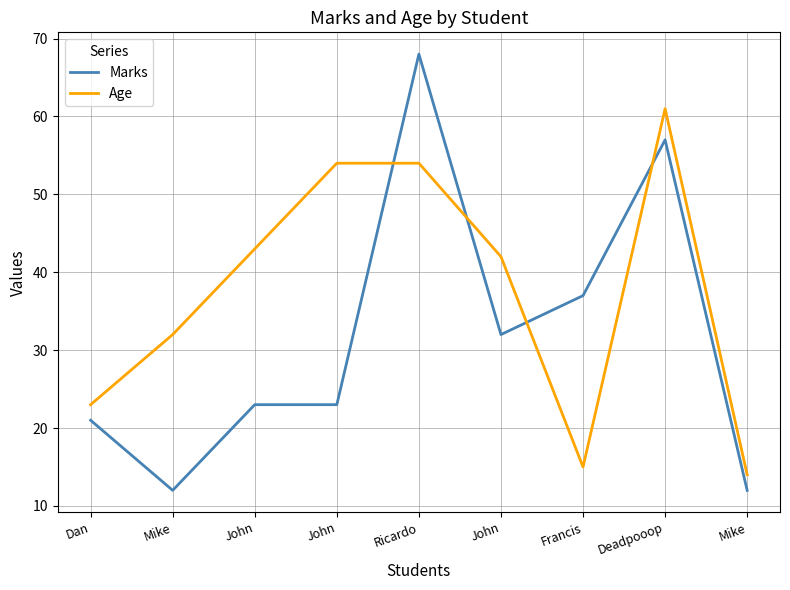

Does the chart have visible grid lines?

Yes